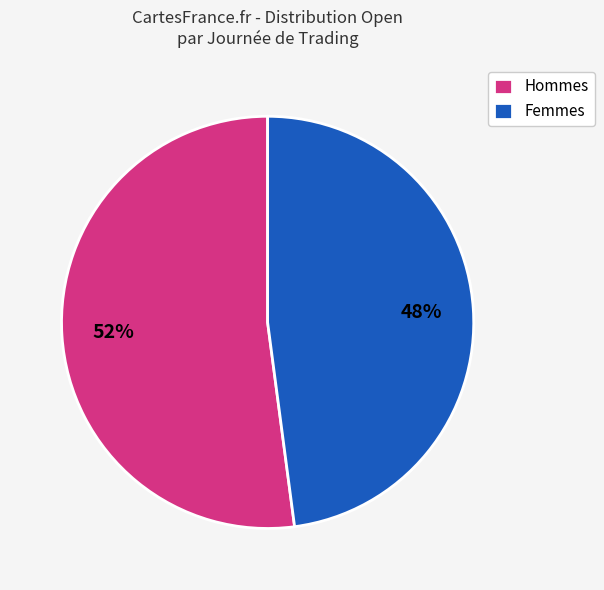

Is the sum of Femmes and Hommes greater than half?

Yes